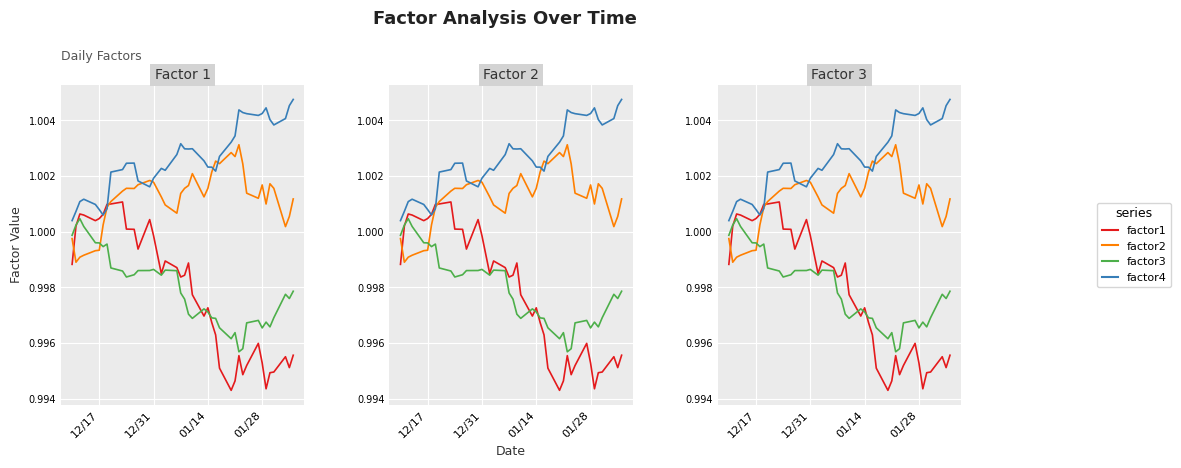

What are all the series names shown in the legend?

factor1, factor2, factor3, factor4